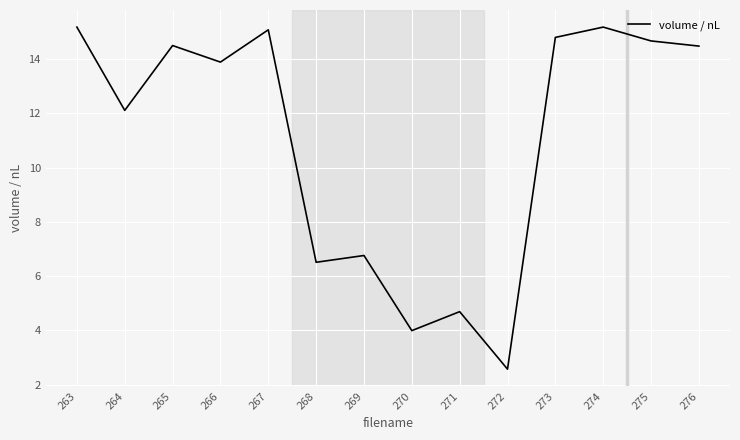

How many lines are shown in the chart?

1